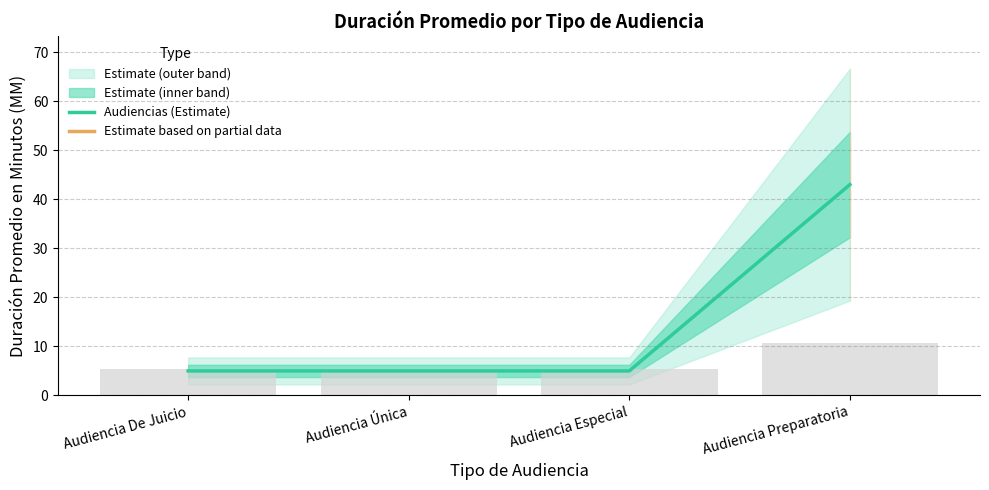

Count the values in the range 5 to 43.

4